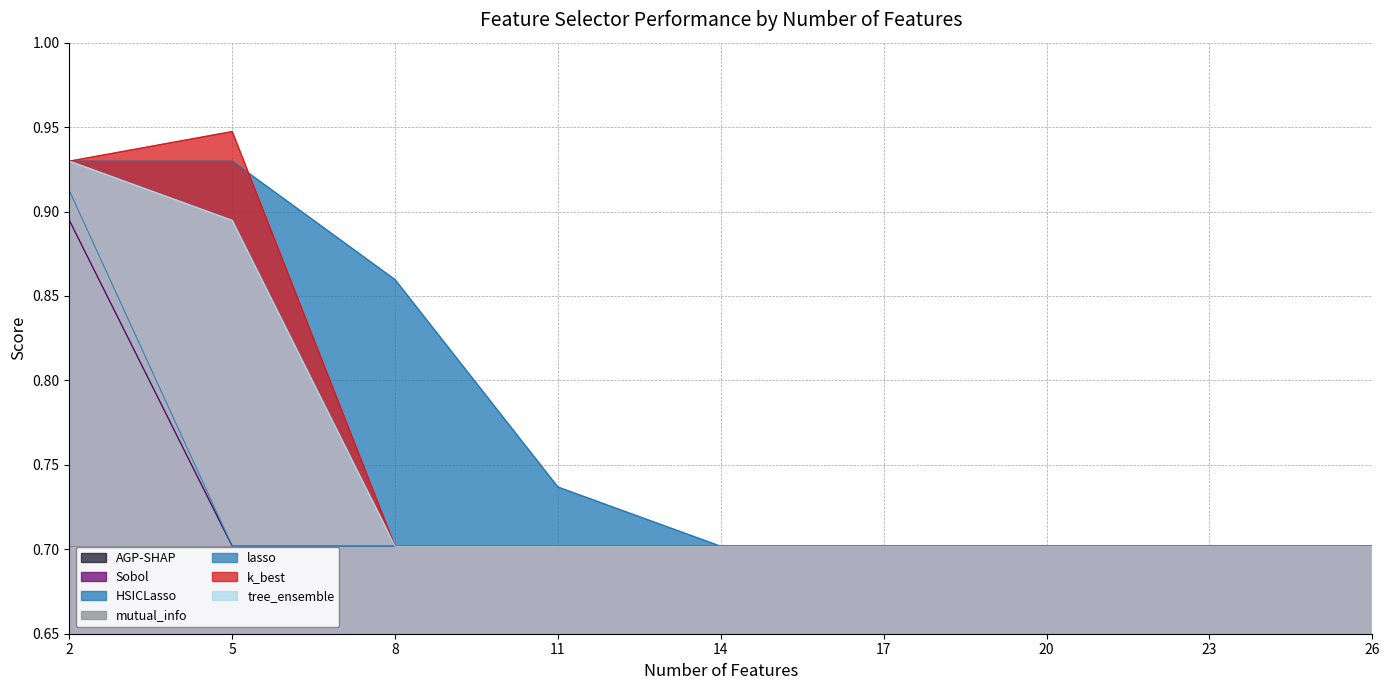

At 26, list the series in order from largest to smallest.

AGP-SHAP, Sobol, HSICLasso, lasso, k_best, tree_ensemble